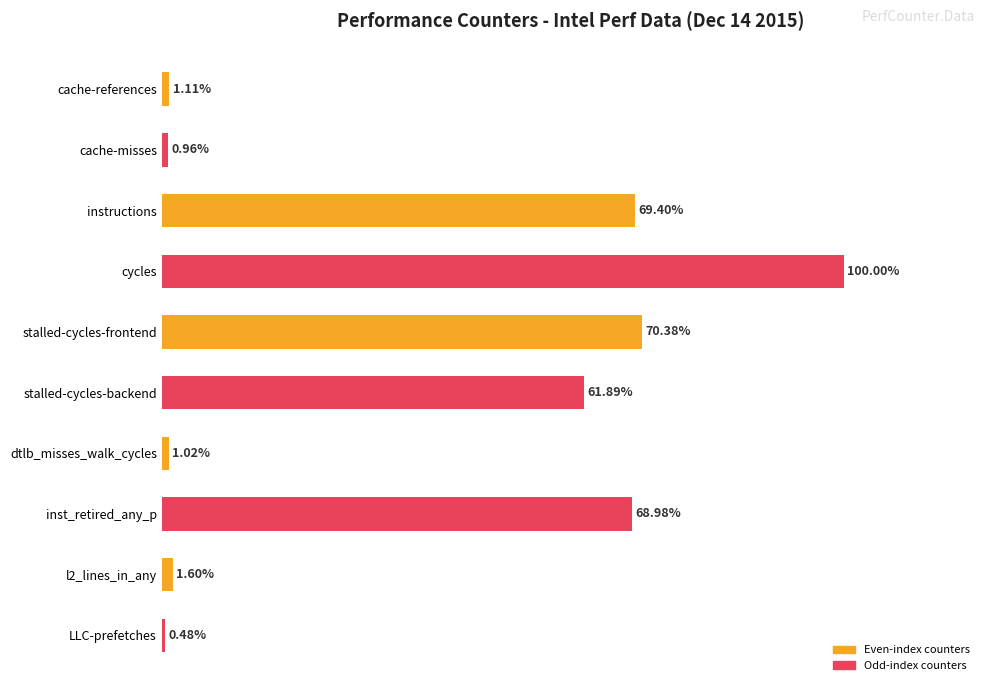

What is the label of the 1st bar from the top?

cache-references